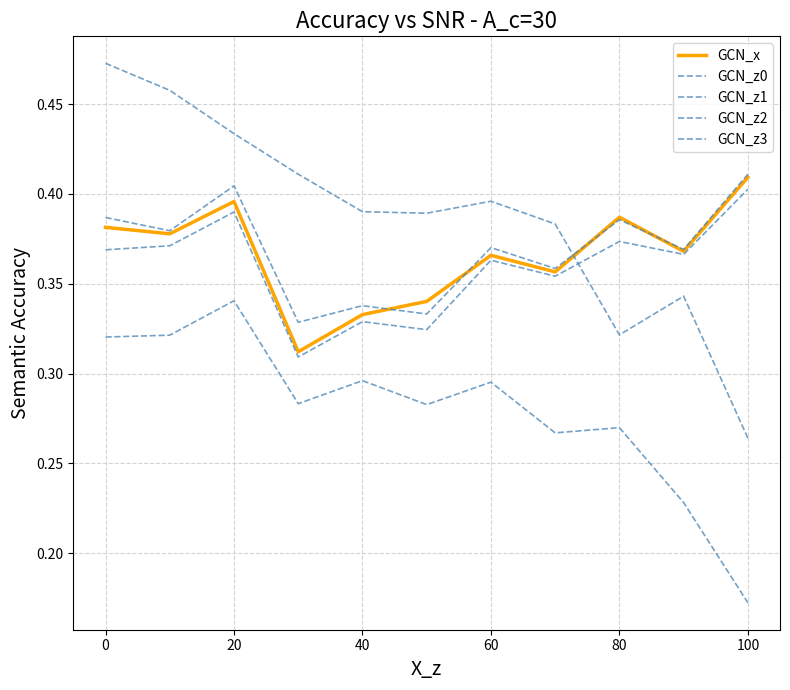

What is the value of the GCN_z3 point at the 9th from the left?

0.4